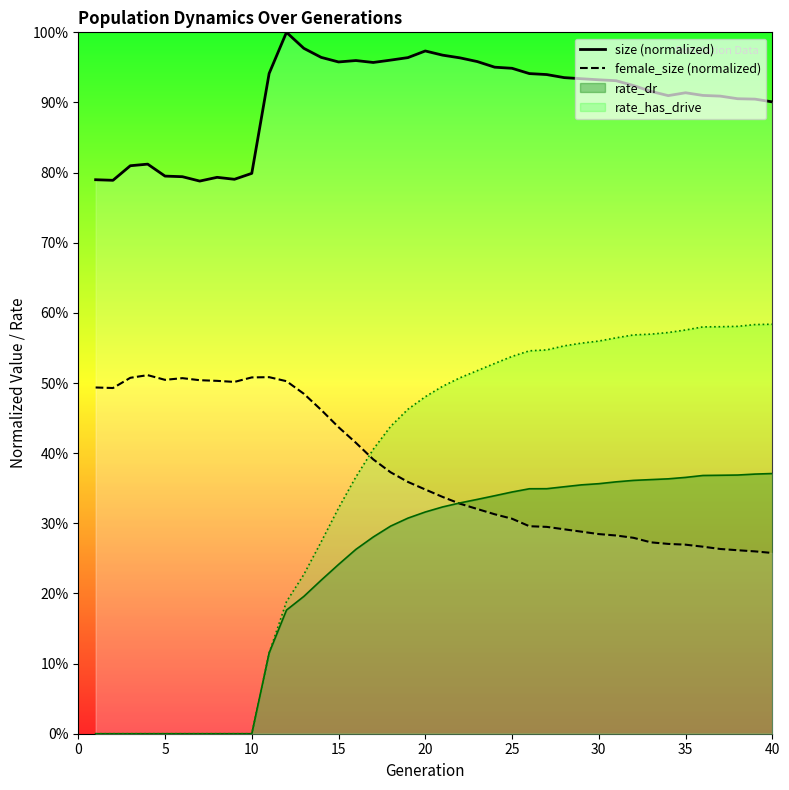

True or false: female_size (normalized) and size (normalized) intersect in this chart.

False